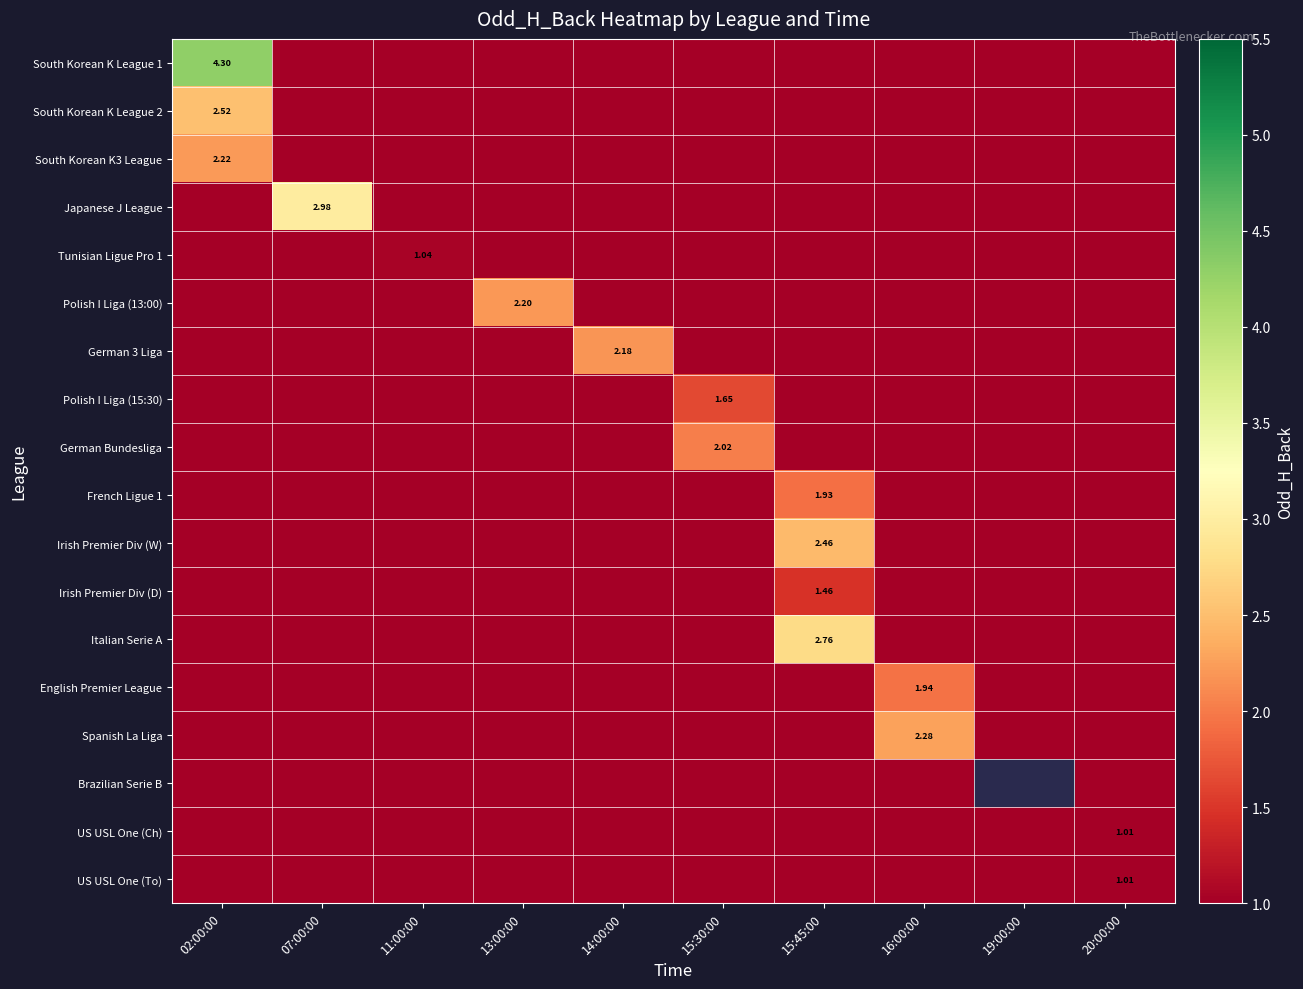

The Spanish La Liga series shows 0.0 at 15:30:00. True or false?

True